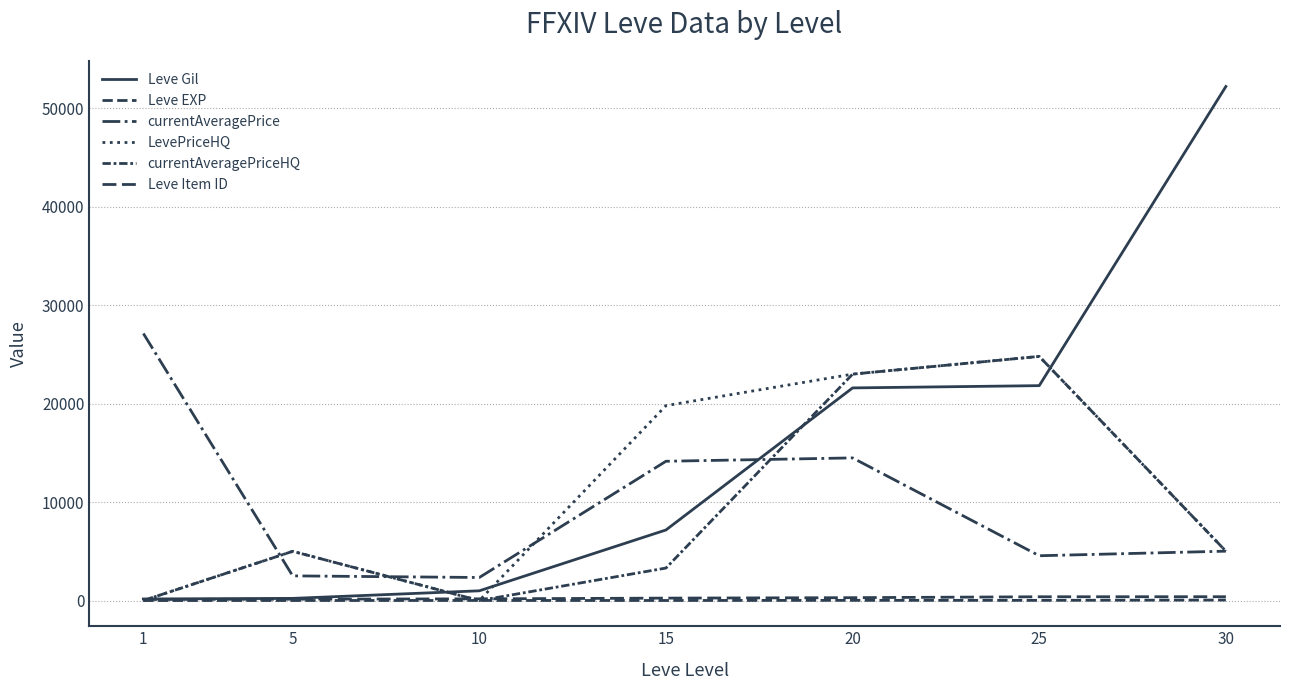

What is the greatest value displayed?

52220